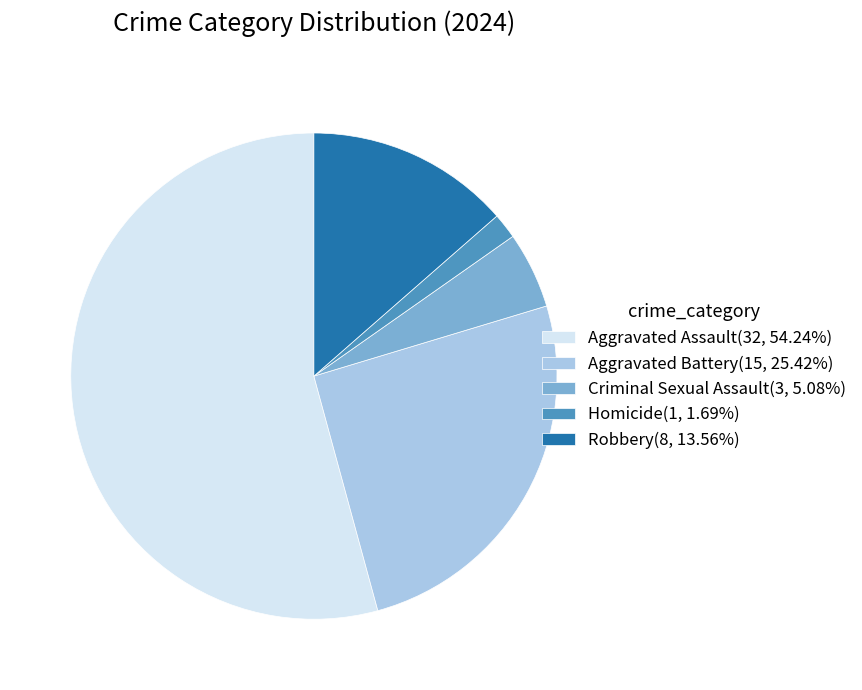

Rank the categories by value from lowest to highest.

Homicide, Criminal Sexual Assault, Robbery, Aggravated Battery, Aggravated Assault